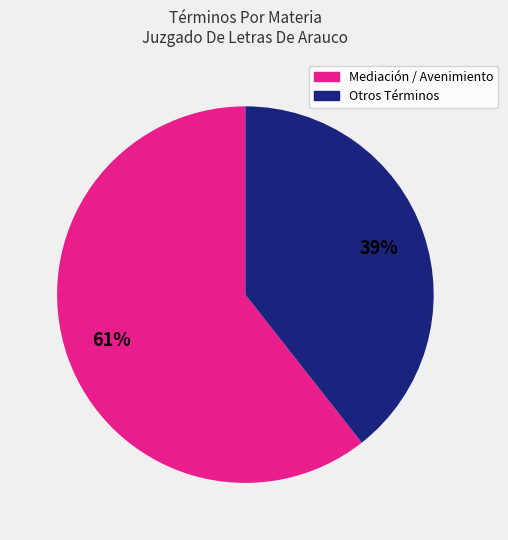

Which slice is the largest?

Mediación / Avenimiento